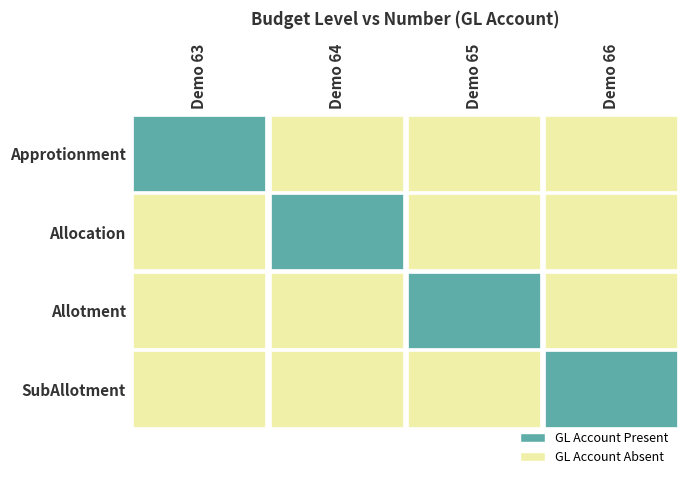

Which series has the largest total across all categories?

Allocation